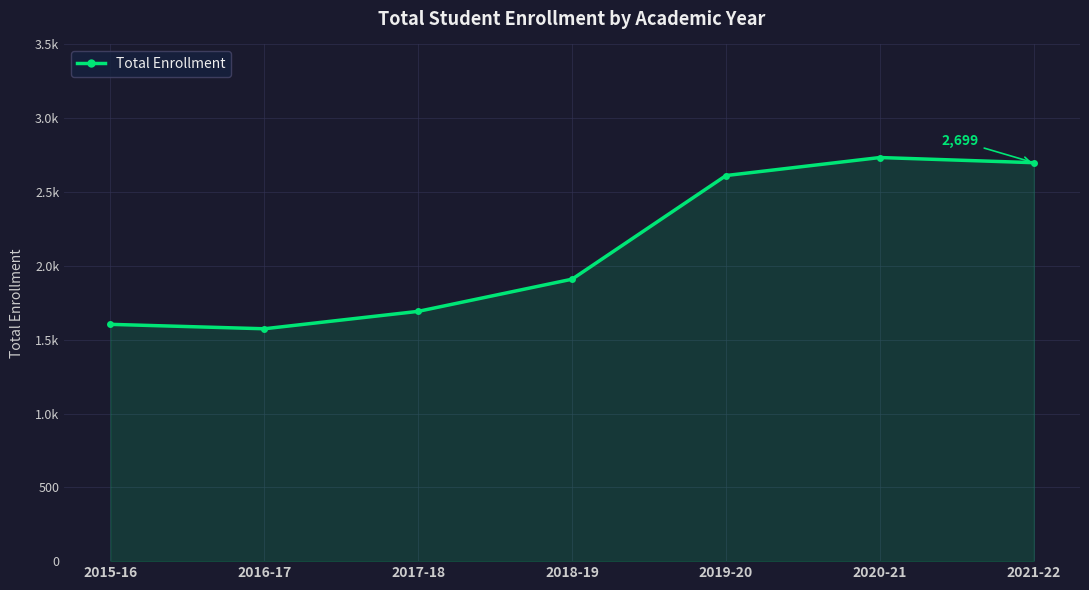

Does the chart have visible grid lines?

Yes